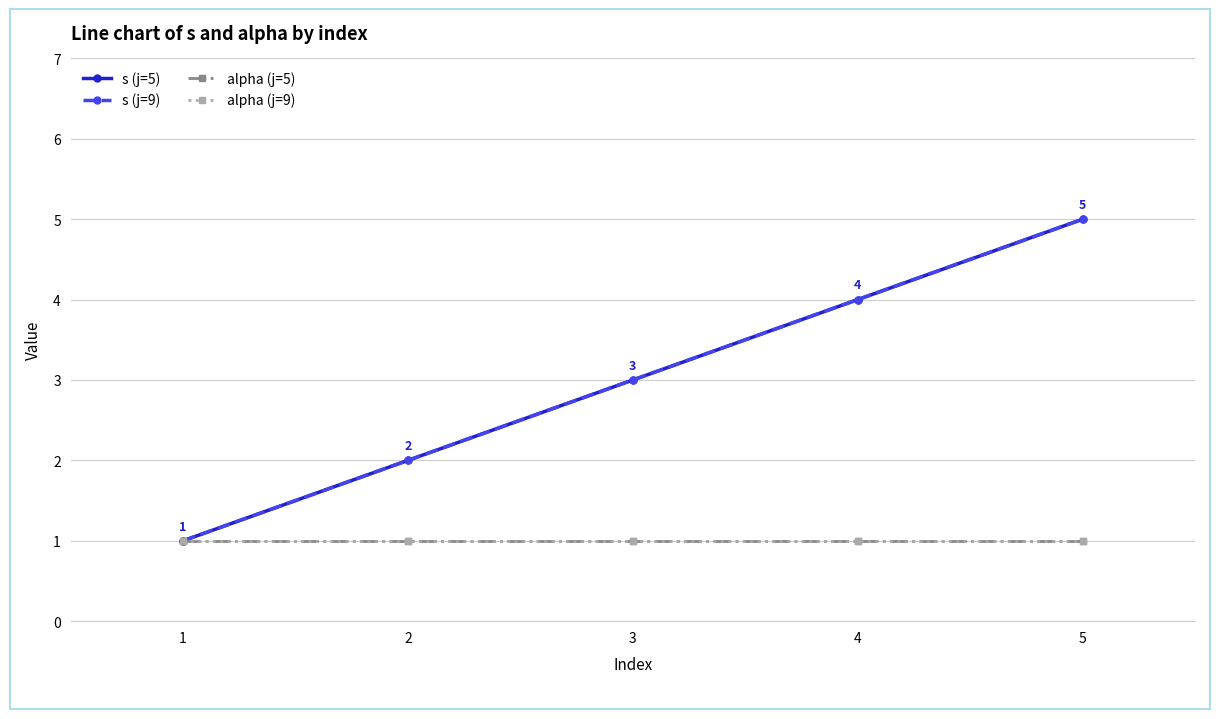

Does the chart have visible grid lines?

Yes